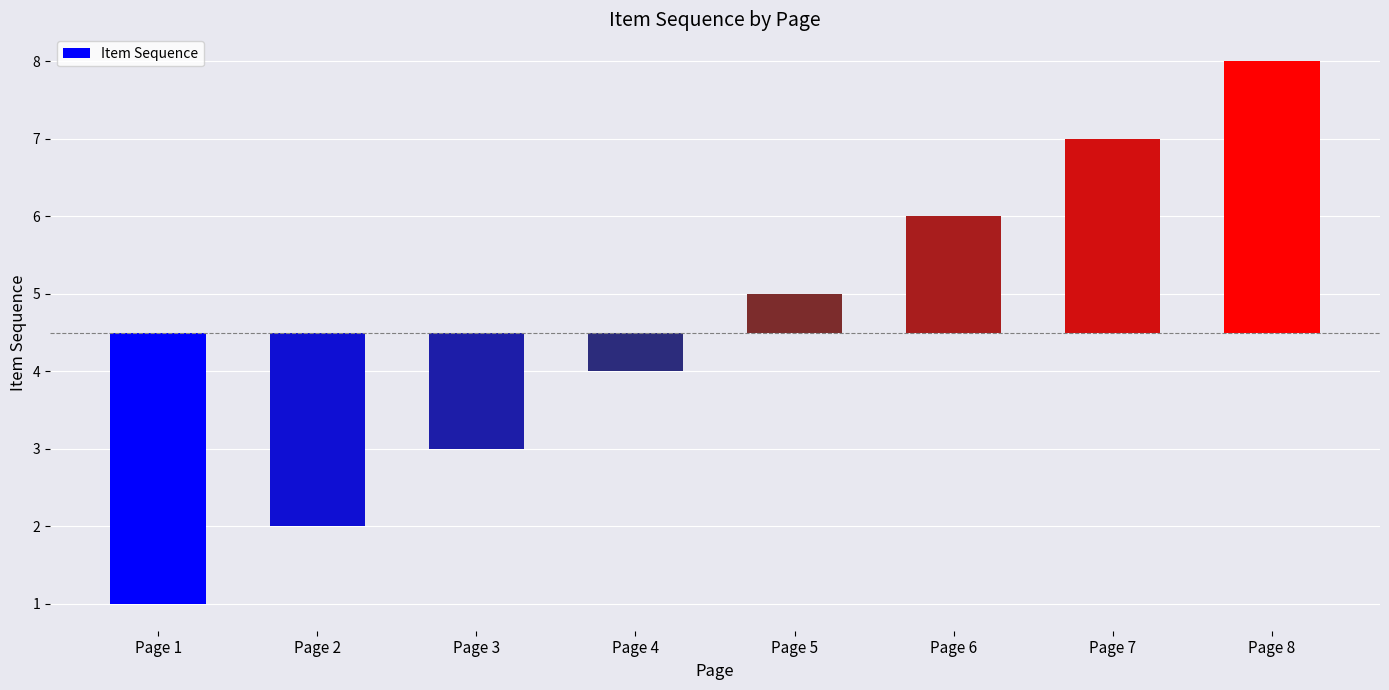

Are the bars grouped side by side (vs. stacked)?

No